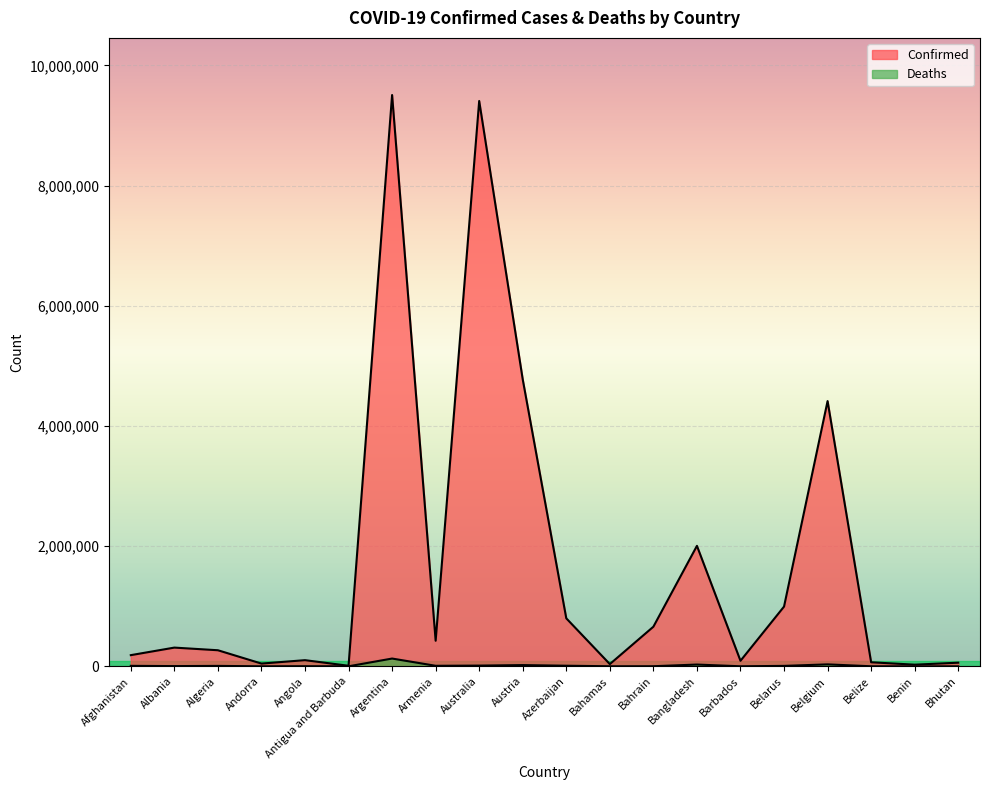

Rank the series by their average value, from lowest to highest.

Deaths, Confirmed